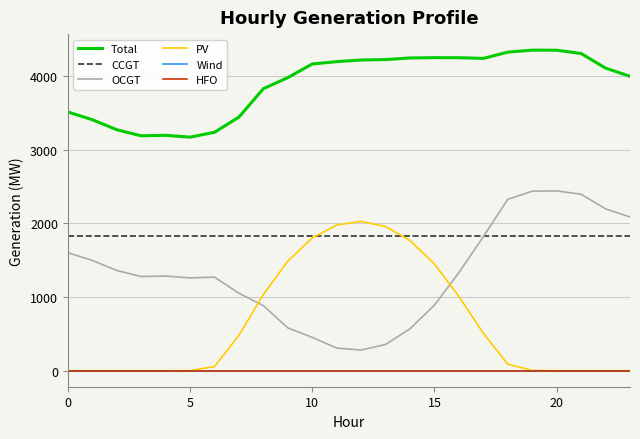

Does the chart have visible grid lines?

Yes